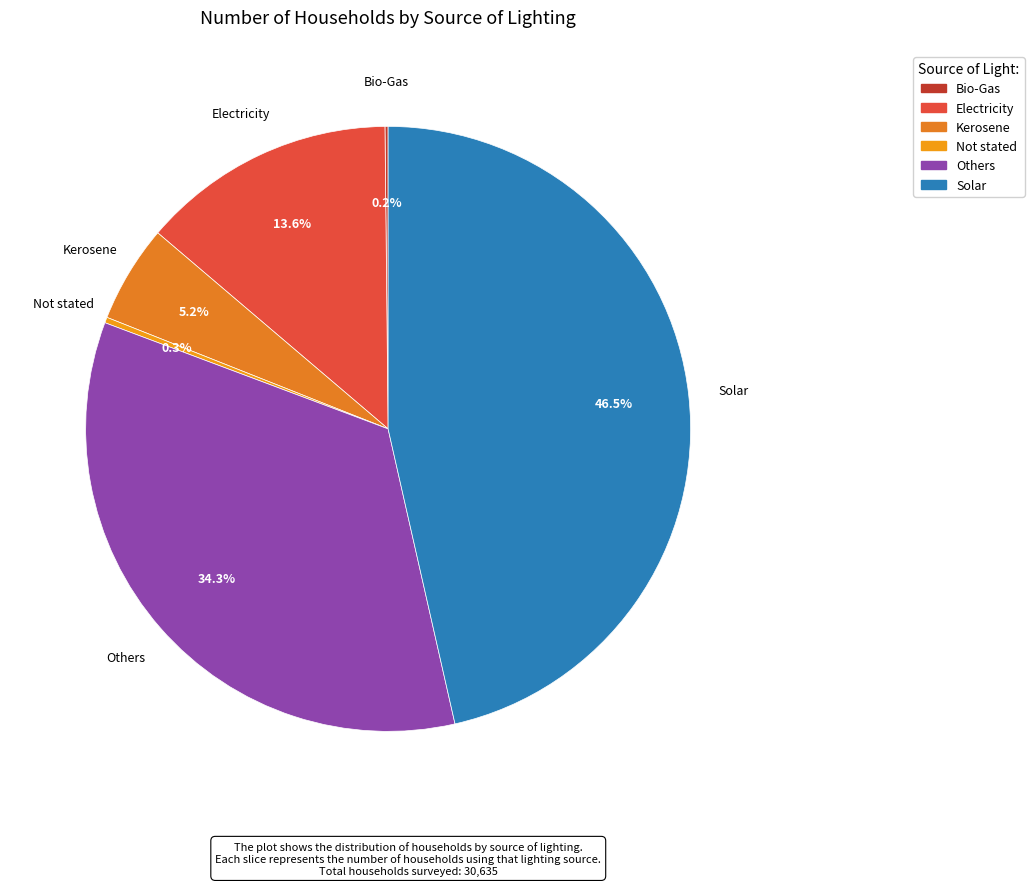

What is the largest slice in the pie chart?

Solar